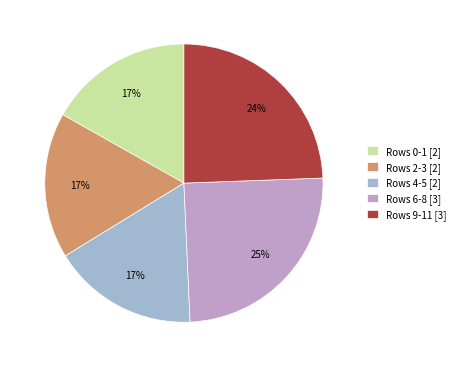

Is the sum of Rows 2-3 [2] and Rows 0-1 [2] greater than half?

No